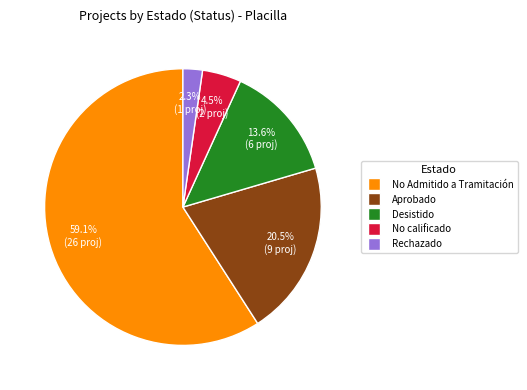

Is there a majority slice in this chart?

Yes